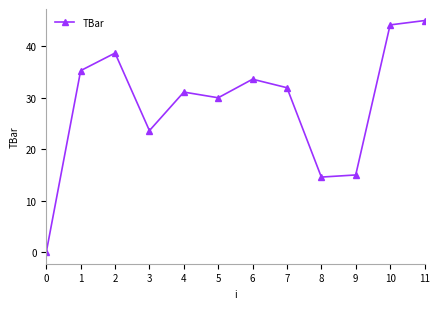

Where is the data nearest to the value 22?

3